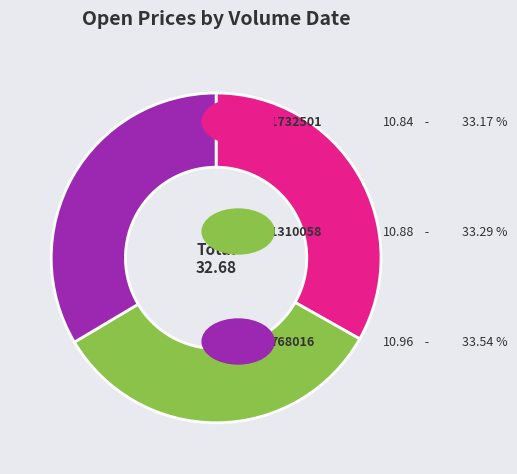

Is there any slice that represents more than half of the pie?

No